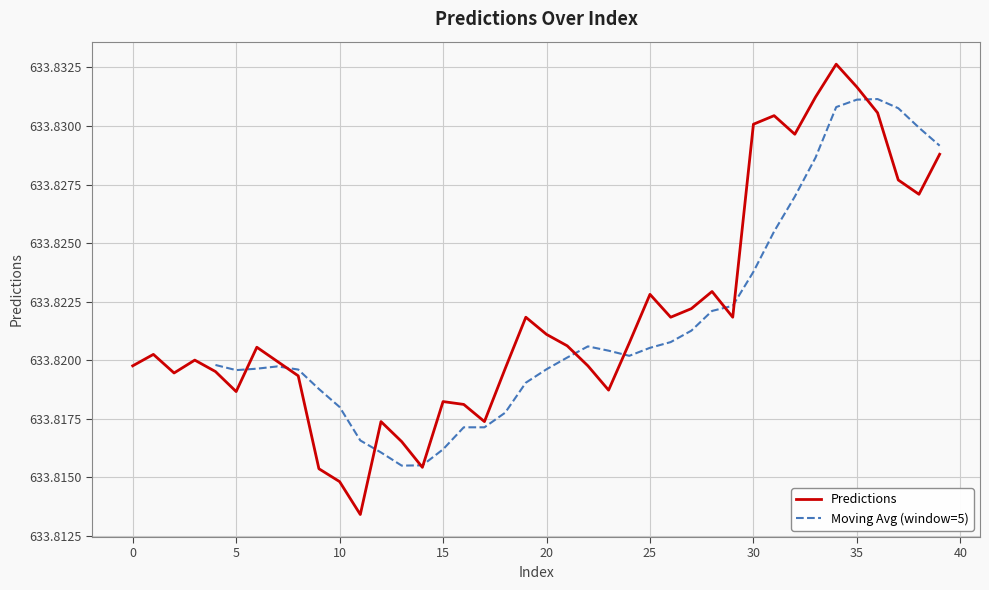

Rank the categories by value from lowest to highest.

11, 10, 9, 14, 13, 12, 17, 16, 15, 5, 23, 8, 2, 4, 18, 0, 22, 7, 3, 1, 6, 21, 24, 20, 19, 26, 29, 27, 25, 28, 38, 37, 39, 32, 30, 31, 36, 33, 35, 34